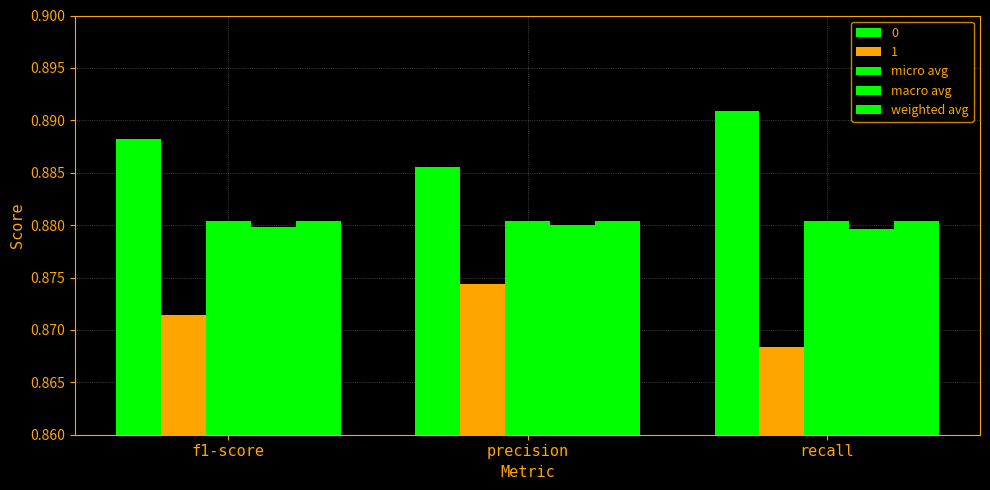

How many categories are shown in the chart?

3